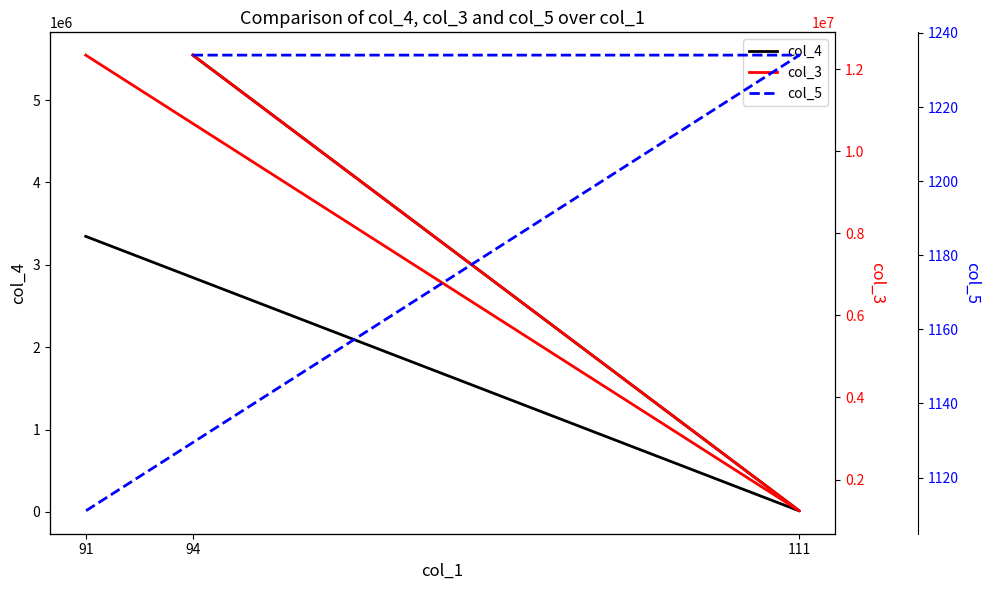

What is the approximate value of col_5 at 94, to the nearest 10?

1230